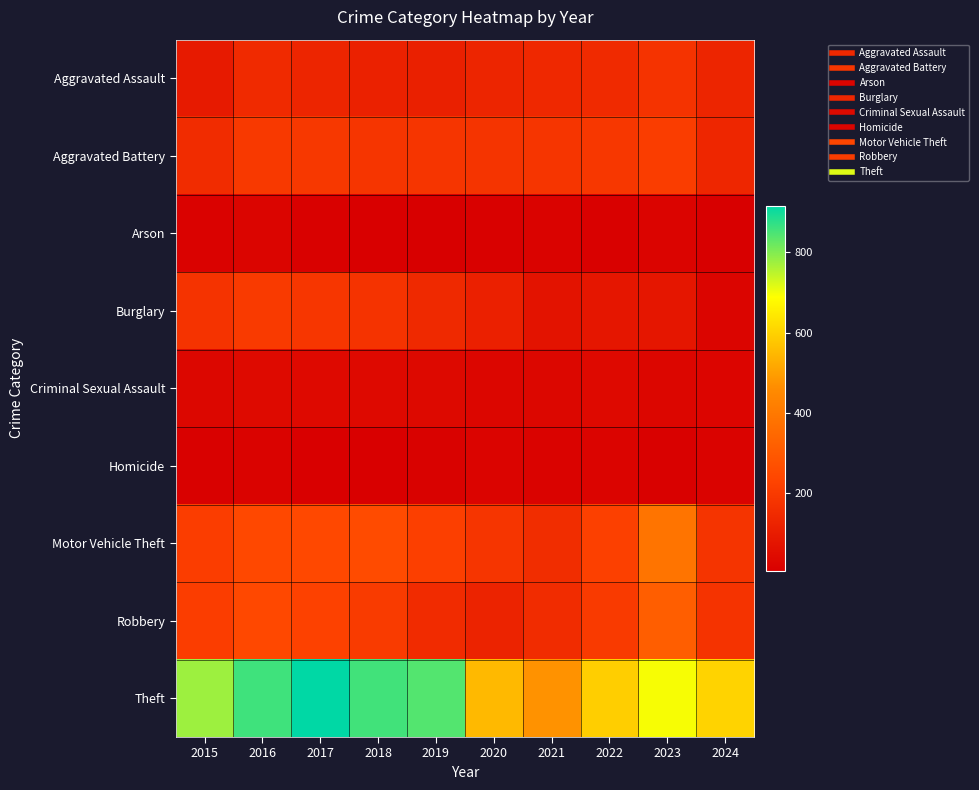

Between 2023 and 2021, which is larger?

2023